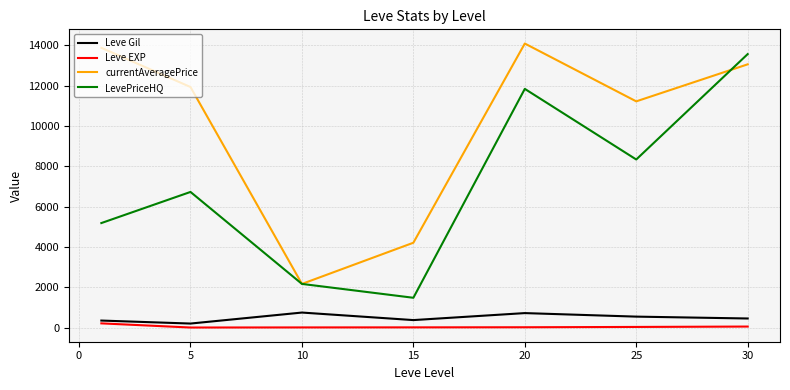

Which series has the largest range (max minus min)?

LevePriceHQ